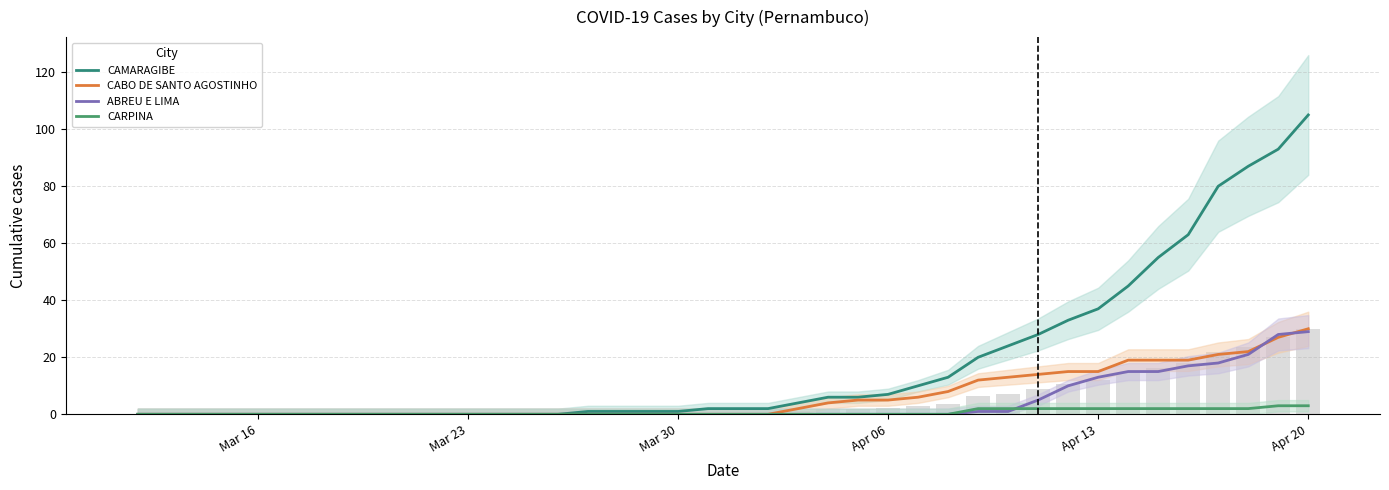

What is the highest value of the ABREU E LIMA series?

29